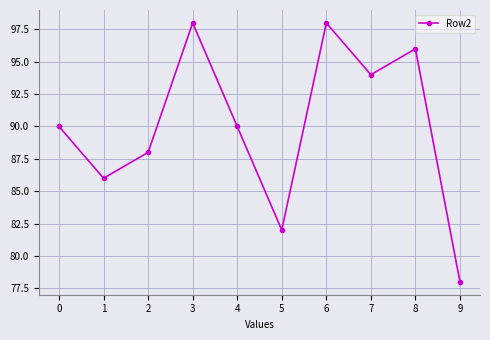

How many interior local valleys (lower than both neighbors) does the data have?

3